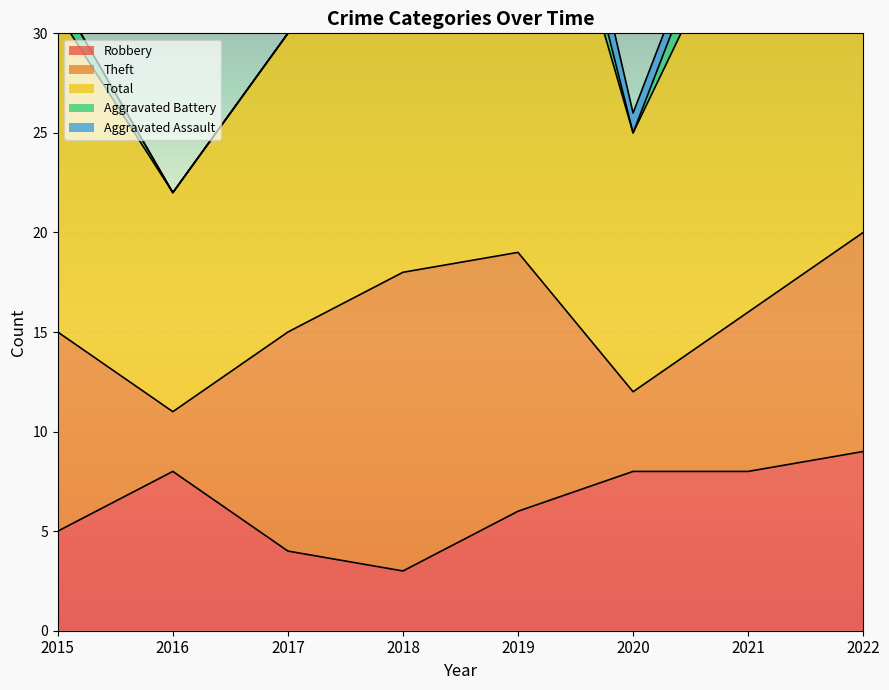

Which series has the widest spread of values?

Total